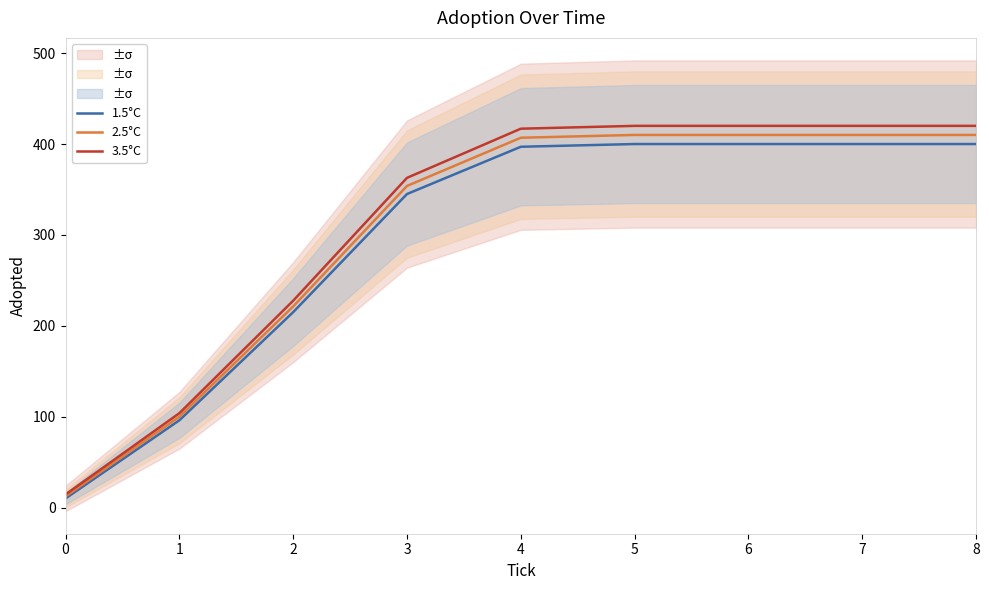

Which series has the widest spread of values?

3.5°C